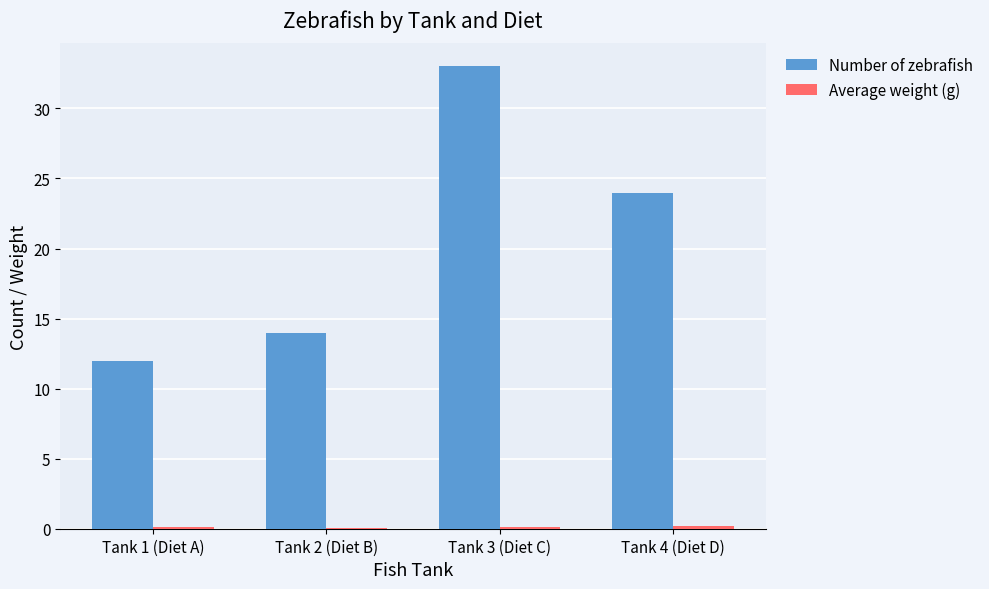

True or false: Number of zebrafish has a value of 12.0 at Tank 1 (Diet A).

True